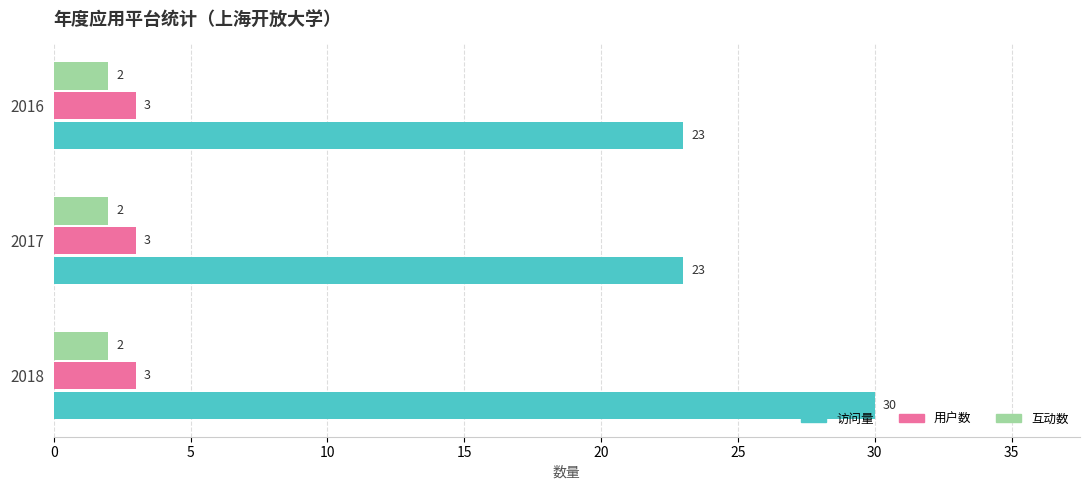

True or false: 互动数 has a value of 2 at 2018.

True